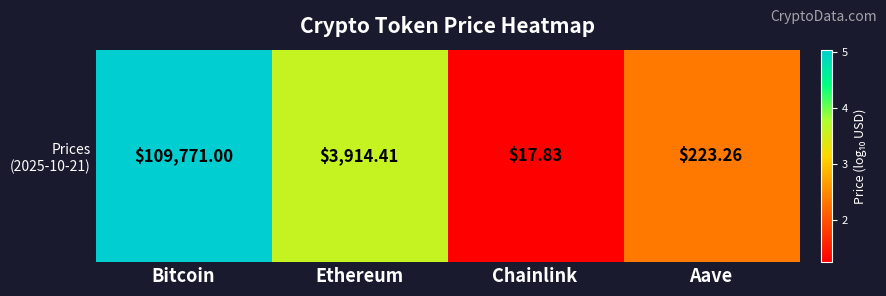

Where does the data first go above 3?

Bitcoin